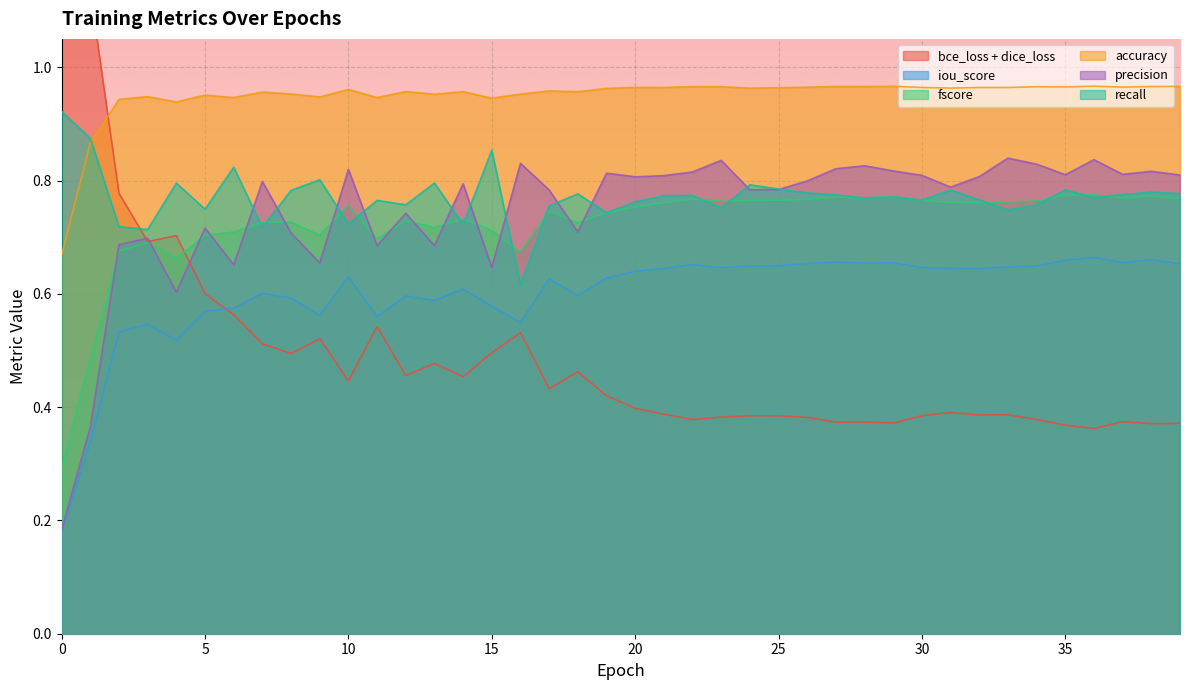

How many accuracy values are between 0 and 1?

40